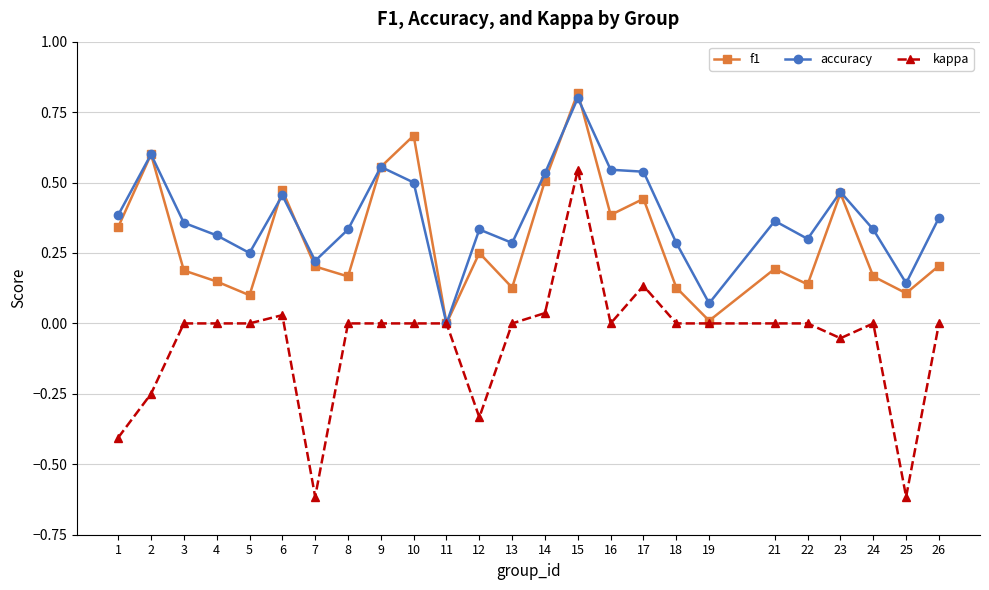

At which category is the sum across all series the highest?

15